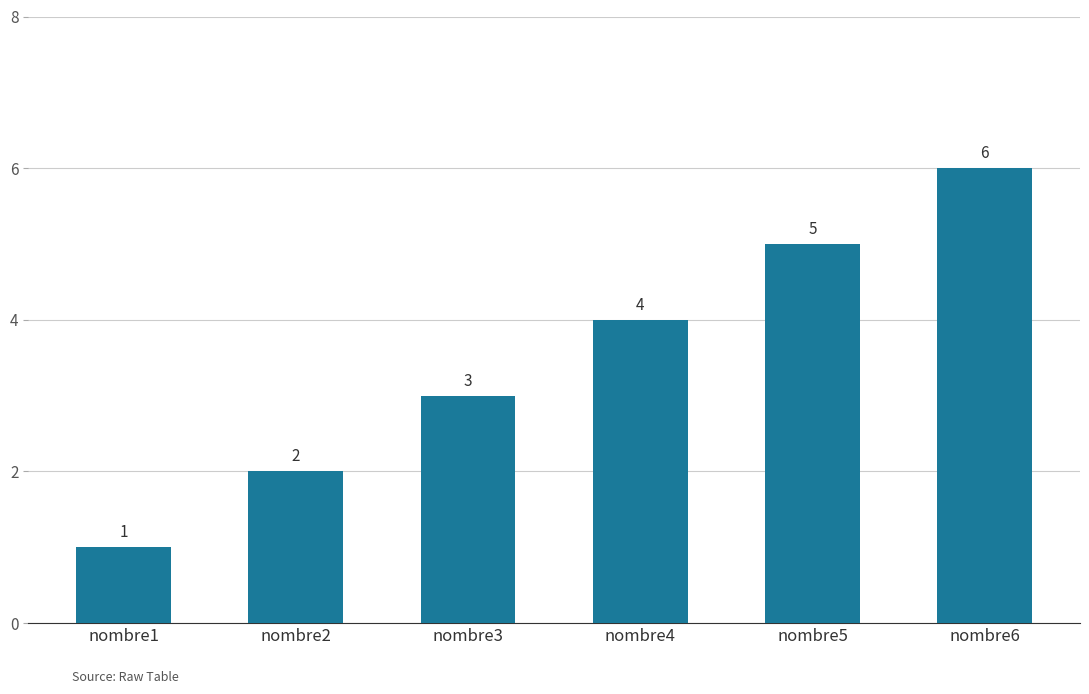

List the labels in order of value, largest first.

nombre6, nombre5, nombre4, nombre3, nombre2, nombre1